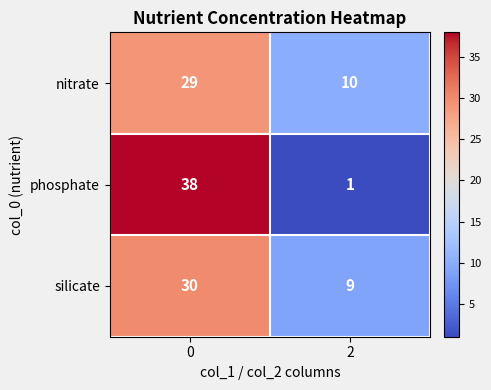

The value of nitrate at 0 is 29. True or false?

True